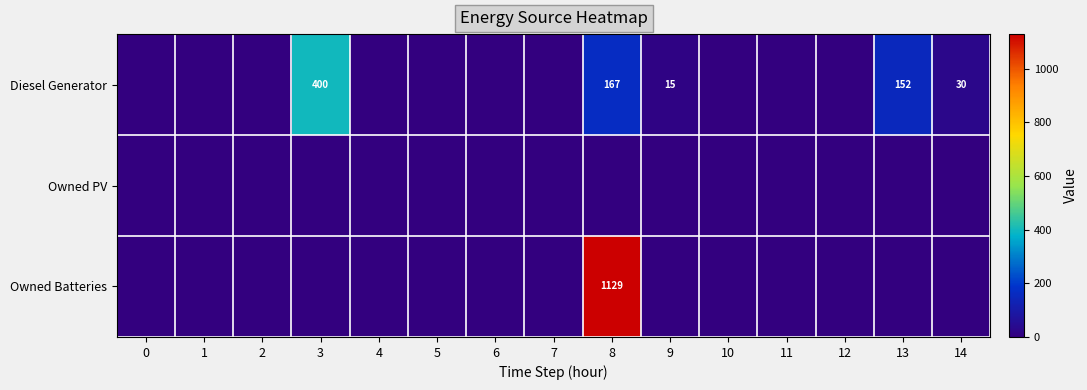

How many data points does each series have?

15